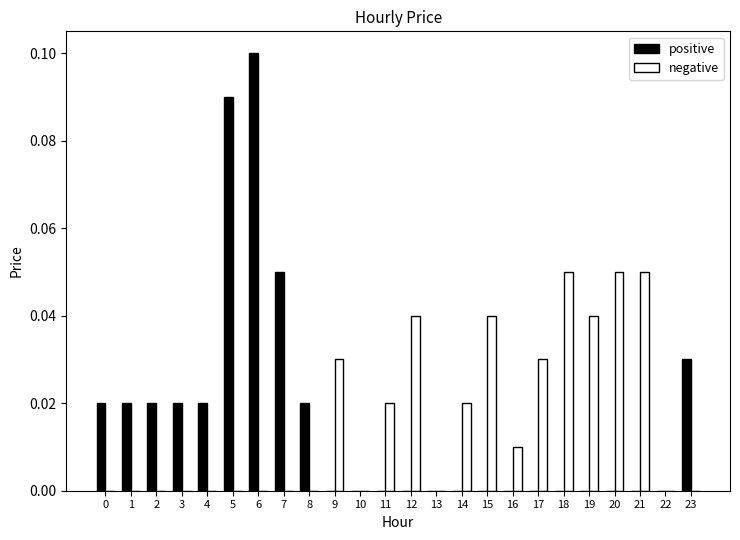

Are the bars grouped side by side (vs. stacked)?

Yes